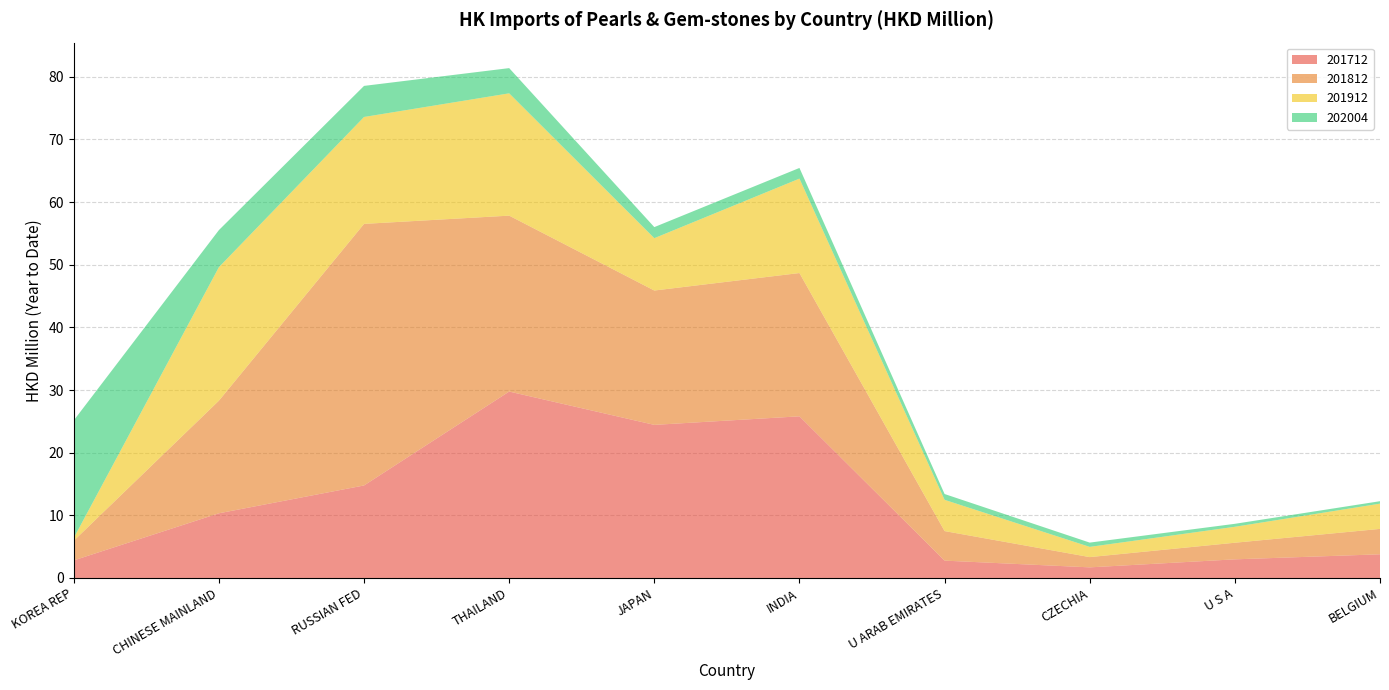

Reading left to right, list all the values displayed in this chart.

201712: KOREA REP=2.8	CHINESE MAINLAND=10.3	RUSSIAN FED=14.8	THAILAND=29.8	JAPAN=24.4	INDIA=25.8	U ARAB EMIRATES=2.8	CZECHIA=1.7	U S A=3.0	BELGIUM=3.8
201812: KOREA REP=3.1	CHINESE MAINLAND=18.0	RUSSIAN FED=41.8	THAILAND=28.1	JAPAN=21.4	INDIA=22.9	U ARAB EMIRATES=4.7	CZECHIA=1.6	U S A=2.6	BELGIUM=4.1
201912: KOREA REP=0.4	CHINESE MAINLAND=21.3	RUSSIAN FED=17.1	THAILAND=19.5	JAPAN=8.4	INDIA=15.1	U ARAB EMIRATES=5.0	CZECHIA=1.6	U S A=2.5	BELGIUM=4.0
202004: KOREA REP=18.8	CHINESE MAINLAND=5.9	RUSSIAN FED=5.0	THAILAND=4.0	JAPAN=1.8	INDIA=1.7	U ARAB EMIRATES=0.9	CZECHIA=0.7	U S A=0.5	BELGIUM=0.4